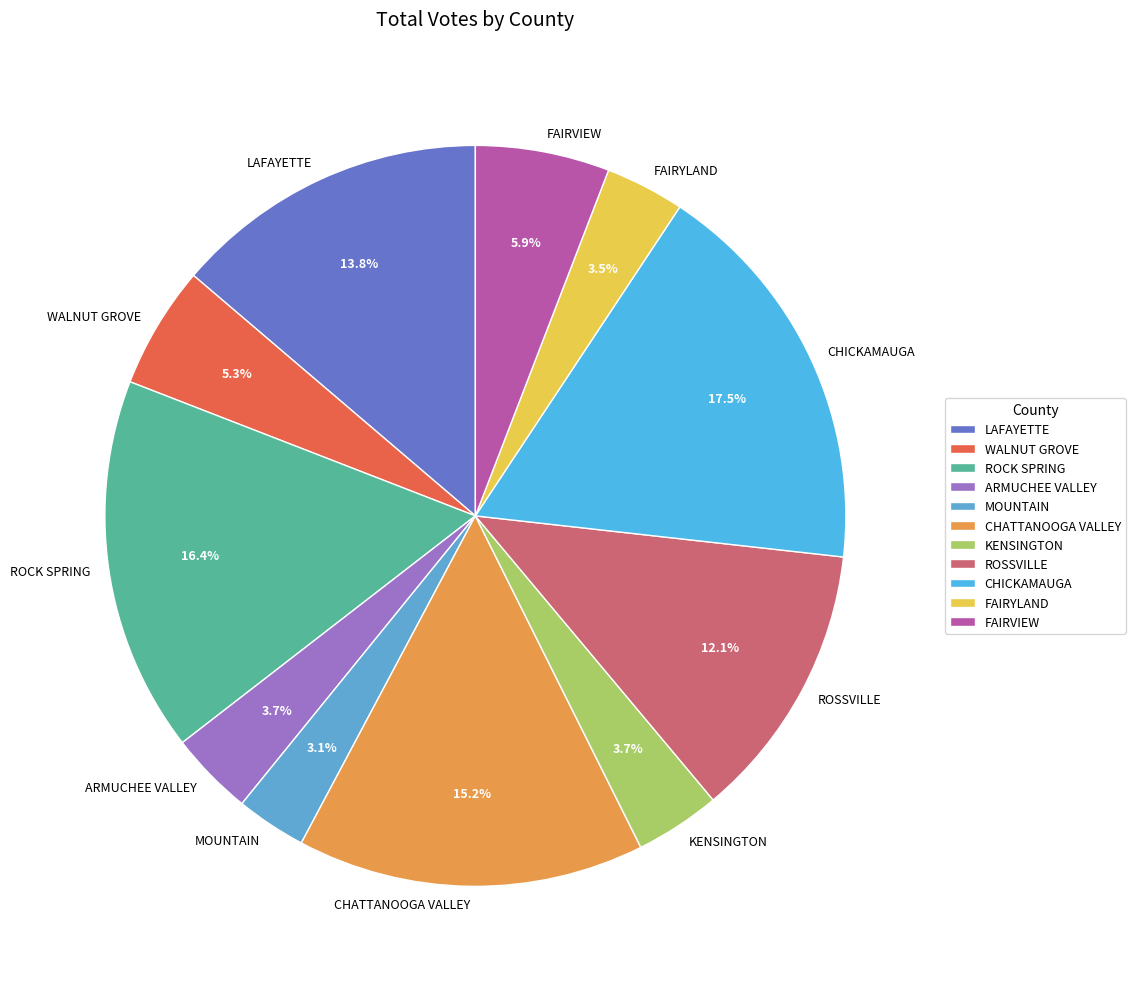

Is ROCK SPRING the majority of the pie?

No